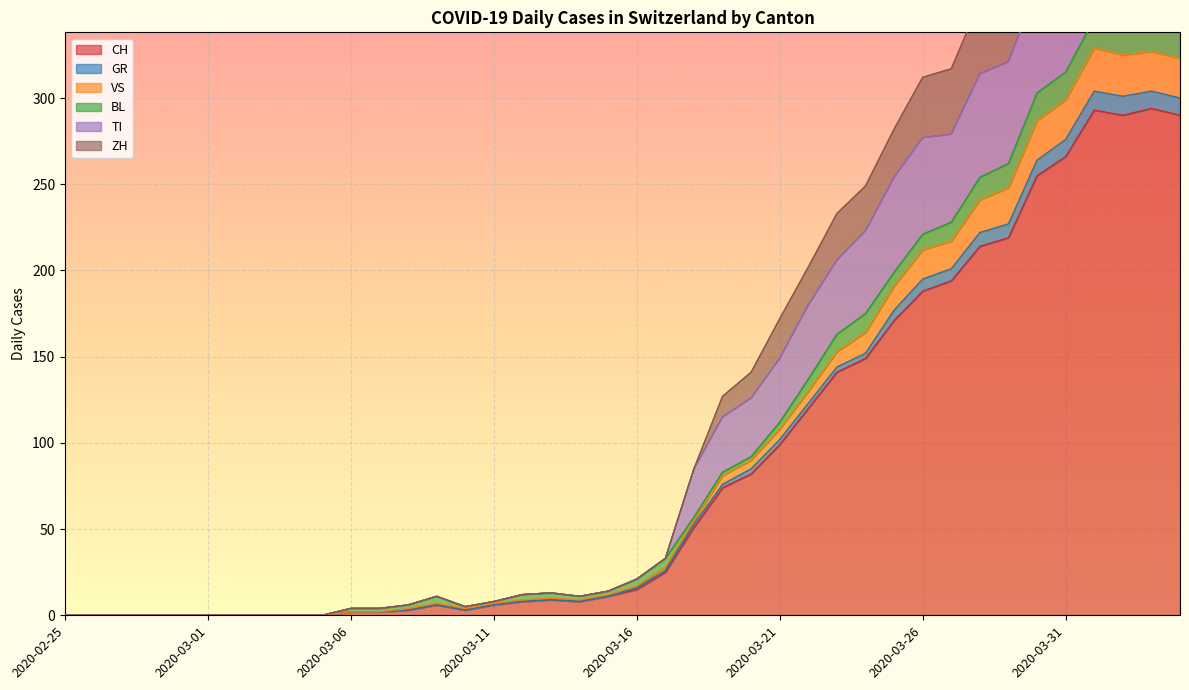

What is the sum of the ZH values at 2020-04-02 and 2020-03-07?

473